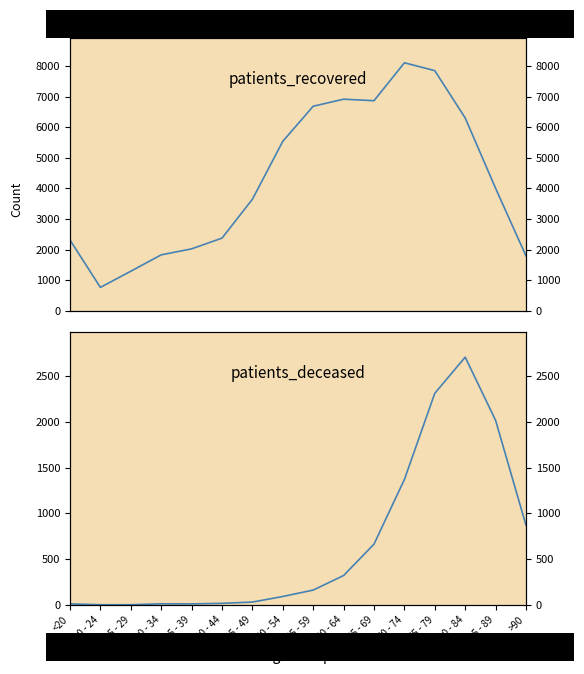

What is the difference between the highest and lowest values at 75 - 79?

5546